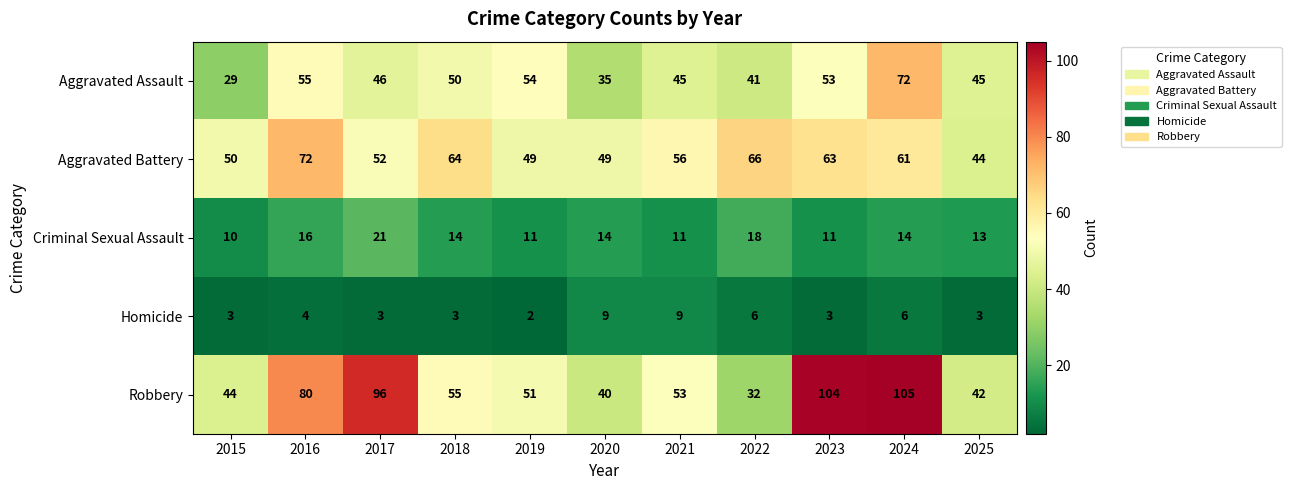

Which series has the largest range (max minus min)?

Robbery